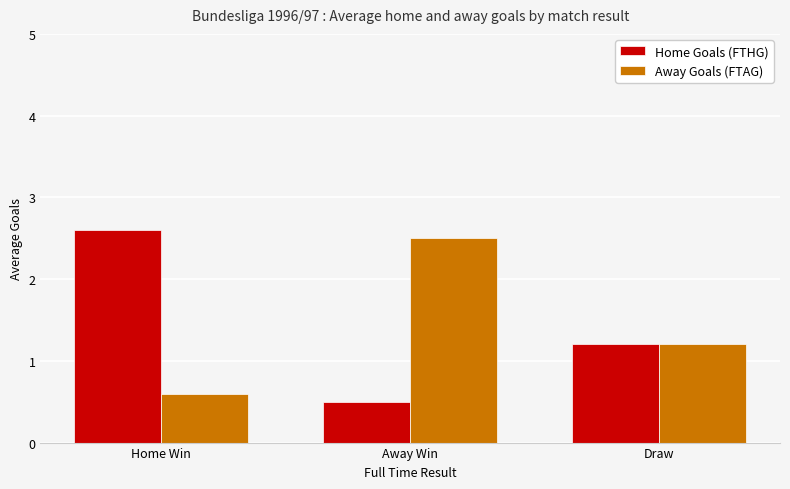

Is the value of Away Goals (FTAG) at Home Win greater than the value of Home Goals (FTHG) at Draw?

No